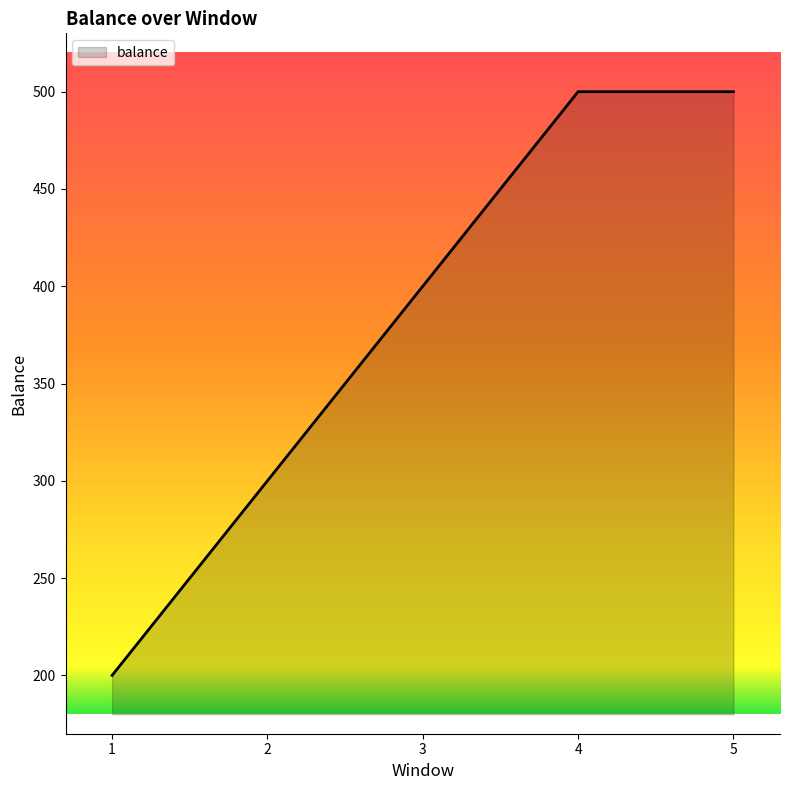

Between 2 and 1, which is larger?

2